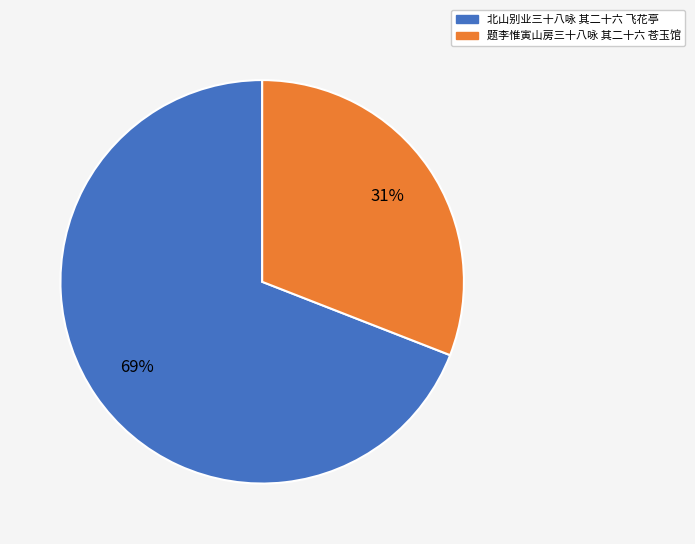

True or false: 题李惟寅山房三十八咏 其二十六 苍玉馆 accounts for 31% of the total.

True